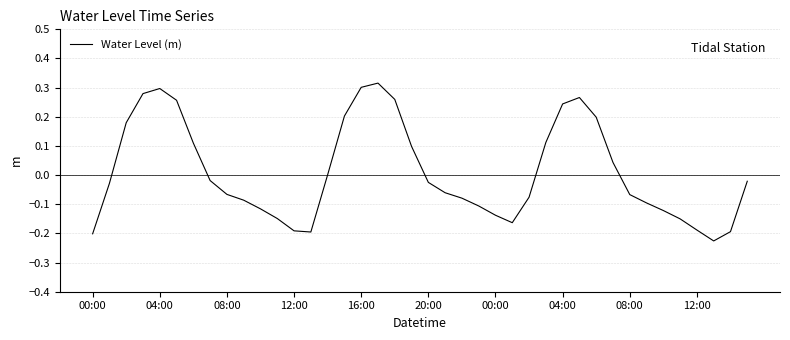

What is the difference between the maximum and minimum values?

0.5